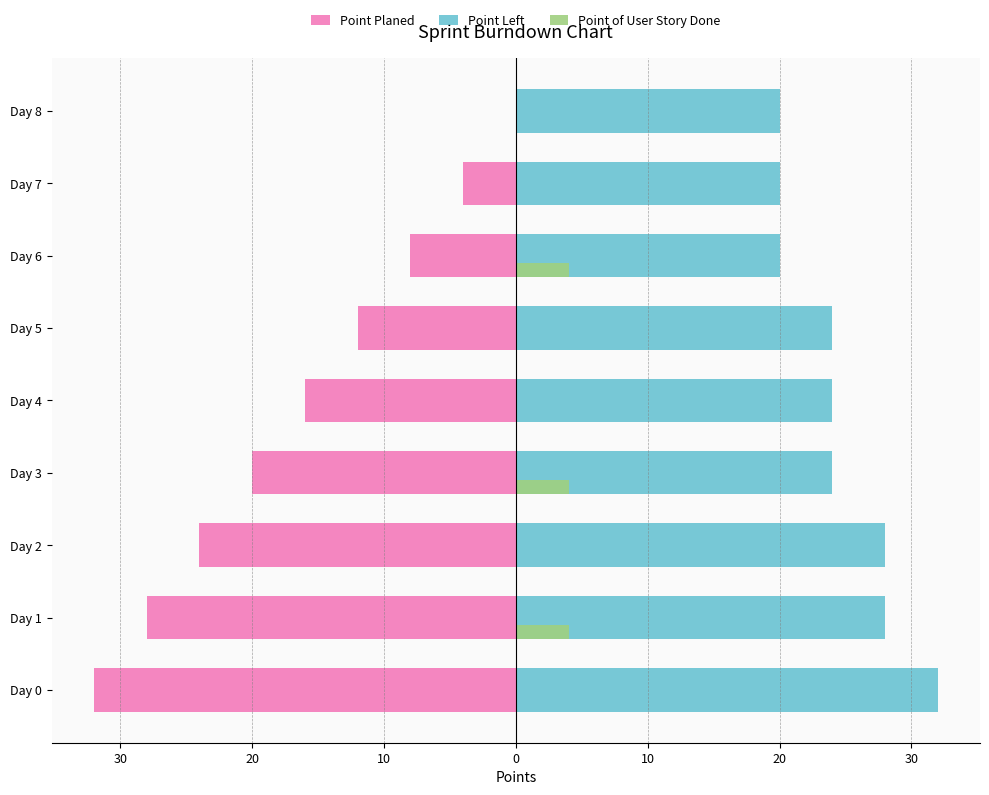

What is the maximum value shown in the chart?

32